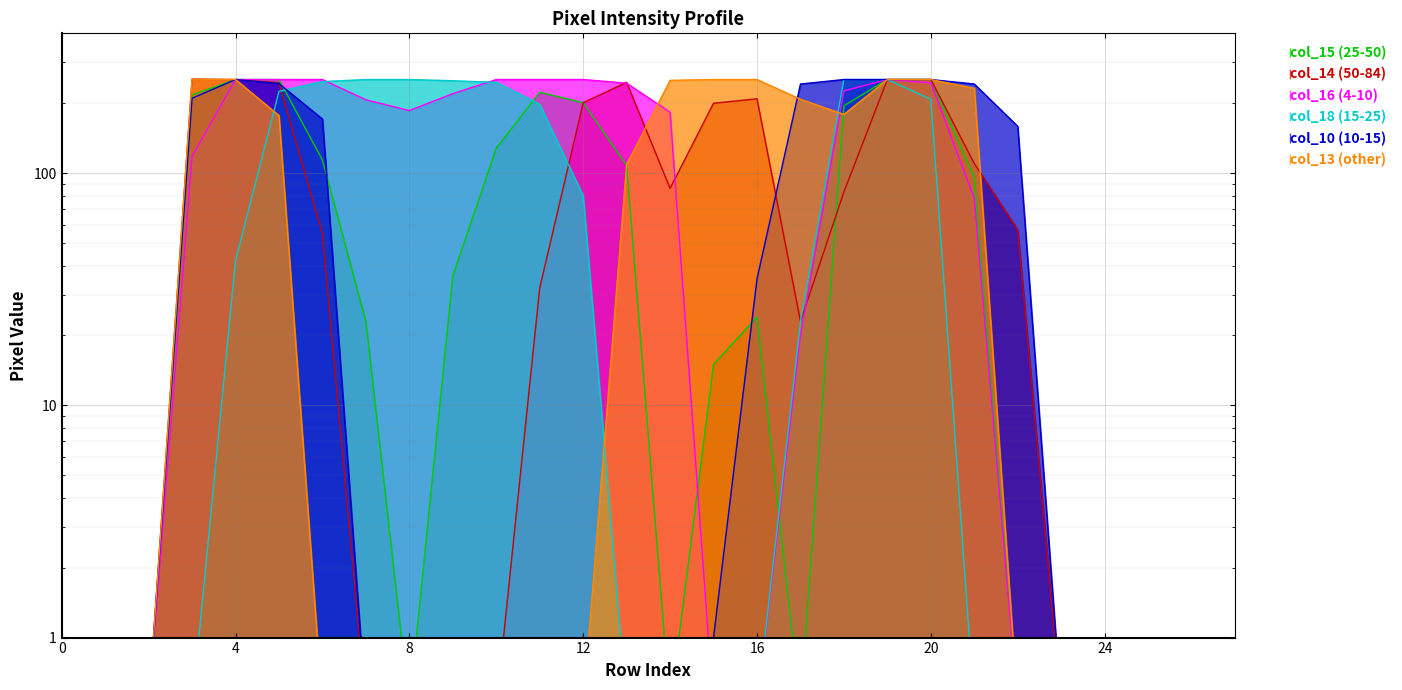

Reading left to right, transcribe all the data shown in this chart.

col_15: 0=0.5	1=0.5	2=0.5	3=217.0	4=253.0	5=253.0	6=114.0	7=23.0	8=0.5	9=36.0	10=128.0	11=223.0	12=201.0	13=108.0	14=0.5	15=15.0	16=24.0	17=0.5	18=195.0	19=253.0	20=253.0	21=96.0	22=0.5	23=0.5	24=0.5	25=0.5	26=0.5	27=0.5
col_14: 0=0.5	1=0.5	2=0.5	3=254.0	4=253.0	5=245.0	6=55.0	7=0.5	8=0.5	9=0.5	10=0.5	11=32.0	12=201.0	13=246.0	14=86.0	15=200.0	16=209.0	17=23.0	18=83.0	19=253.0	20=253.0	21=110.0	22=57.0	23=0.5	24=0.5	25=0.5	26=0.5	27=0.5
col_16: 0=0.5	1=0.5	2=0.5	3=118.0	4=253.0	5=253.0	6=253.0	7=207.0	8=186.0	9=220.0	10=253.0	11=253.0	12=253.0	13=244.0	14=183.0	15=0.5	16=0.5	17=20.0	18=226.0	19=253.0	20=245.0	21=78.0	22=0.5	23=0.5	24=0.5	25=0.5	26=0.5	27=0.5
col_18: 0=0.5	1=0.5	2=0.5	3=0.5	4=42.0	5=225.0	6=248.0	7=253.0	8=253.0	9=250.0	10=246.0	11=198.0	12=80.0	13=0.5	14=0.5	15=0.5	16=0.5	17=23.0	18=253.0	19=253.0	20=208.0	21=0.5	22=0.5	23=0.5	24=0.5	25=0.5	26=0.5	27=0.5
col_10: 0=0.5	1=0.5	2=0.5	3=210.0	4=253.0	5=243.0	6=171.0	7=0.5	8=0.5	9=0.5	10=0.5	11=0.5	12=0.5	13=0.5	14=0.5	15=1.0	16=35.0	17=242.0	18=253.0	19=253.0	20=253.0	21=242.0	22=159.0	23=0.5	24=0.5	25=0.5	26=0.5	27=0.5
col_13: 0=0.5	1=0.5	2=0.5	3=254.0	4=253.0	5=177.0	6=0.5	7=0.5	8=0.5	9=0.5	10=0.5	11=0.5	12=0.5	13=109.0	14=251.0	15=253.0	16=253.0	17=208.0	18=179.0	19=253.0	20=253.0	21=232.0	22=0.5	23=0.5	24=0.5	25=0.5	26=0.5	27=0.5